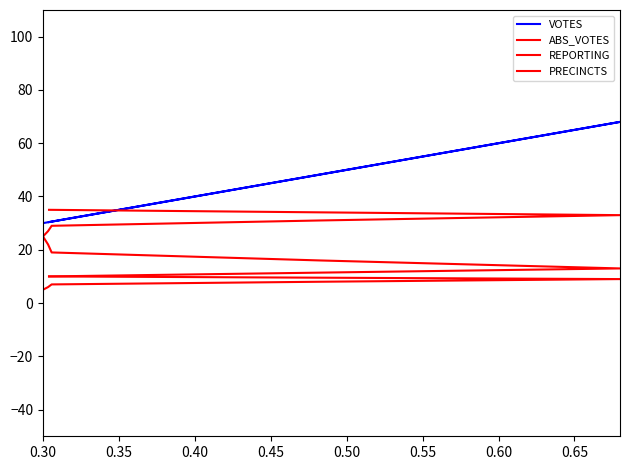

What is the average value of the VOTES series?

39.6